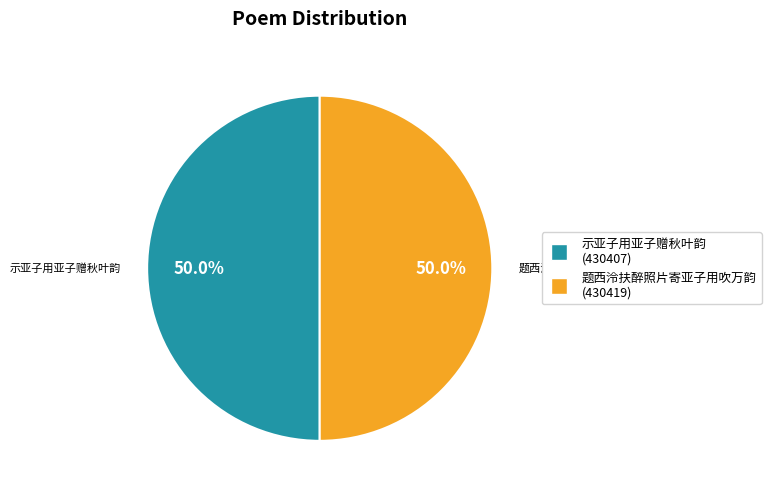

What percentage do 示亚子用亚子赠秋叶韵 and 题西泠扶醉照片寄亚子用吹万韵 together represent?

100.0%